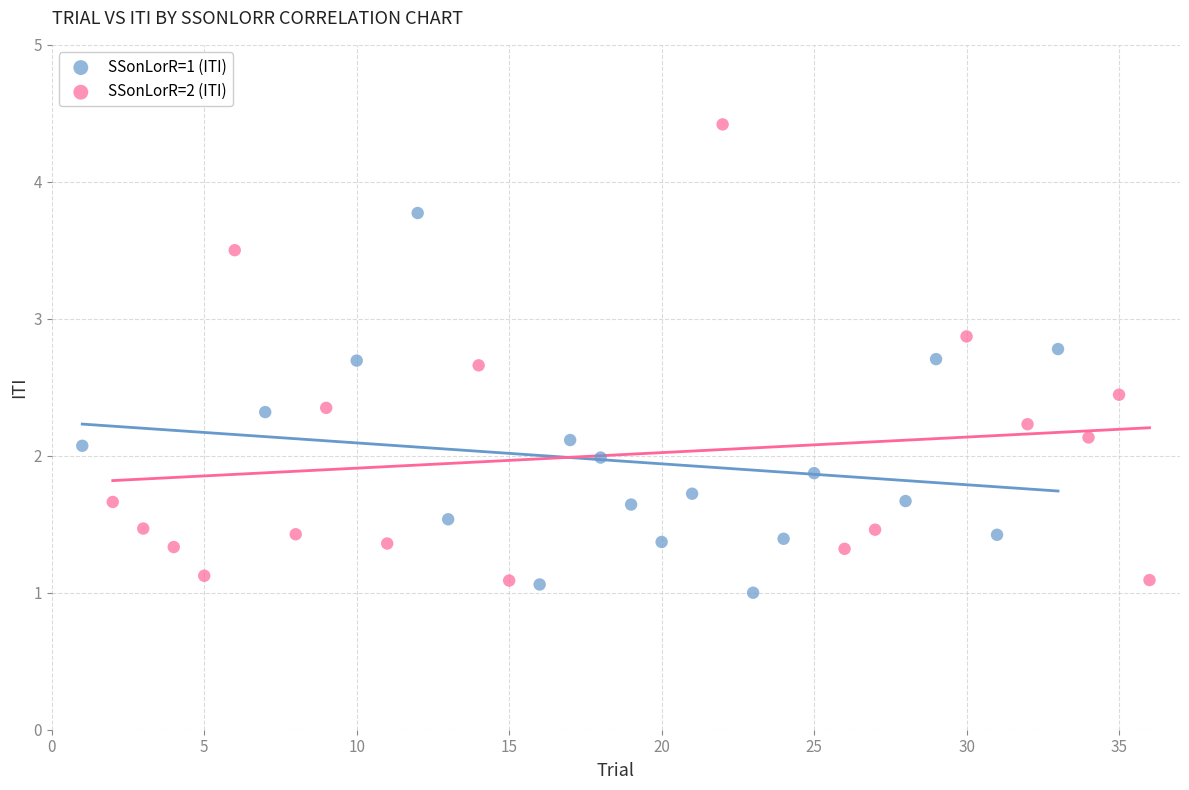

Which series has the widest spread of Y values?

SSonLorR=2 (ITI)